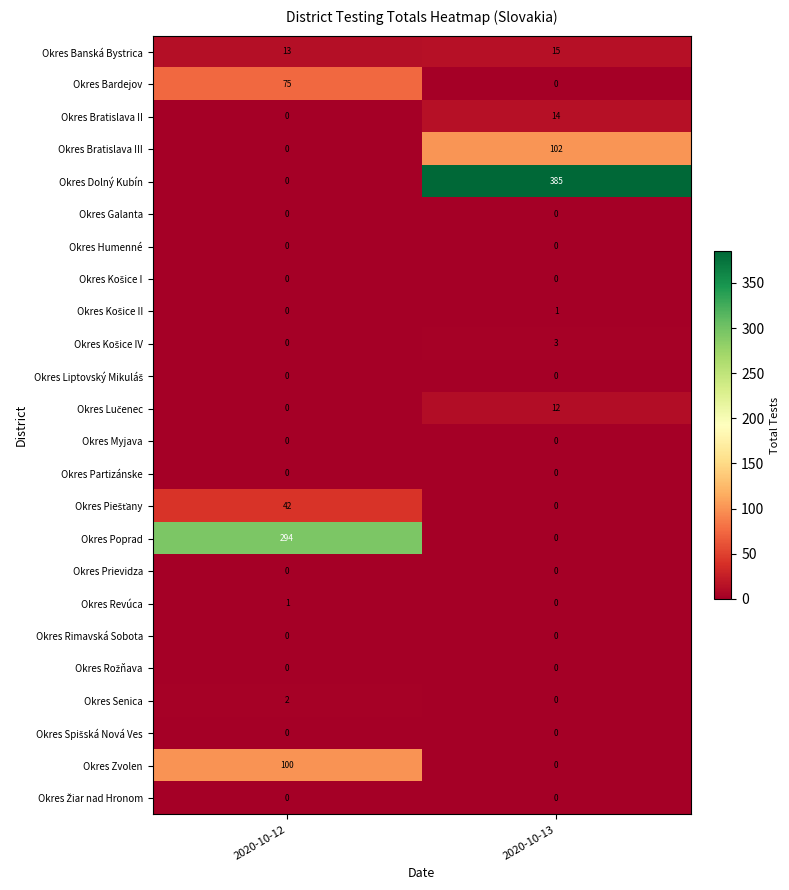

List the labels in order of Okres Senica value, largest first.

2020-10-12, 2020-10-13